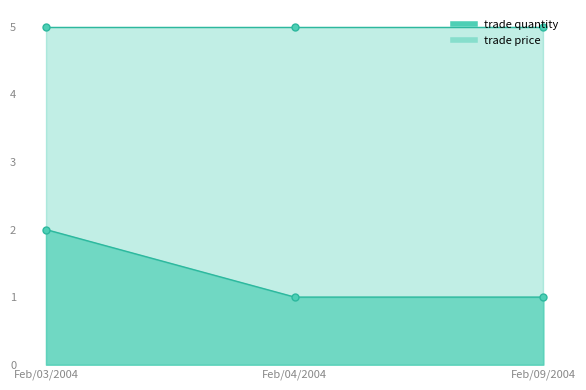

How many data points does each series have?

3